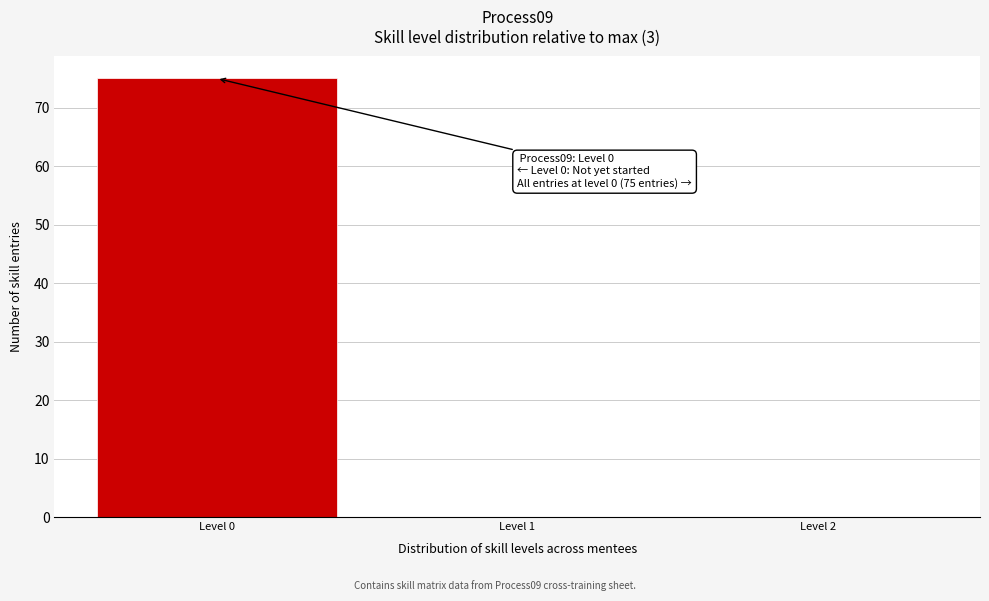

Reading right to left, extract all data points from this chart.

Level 2=0	Level 1=0	Level 0=75